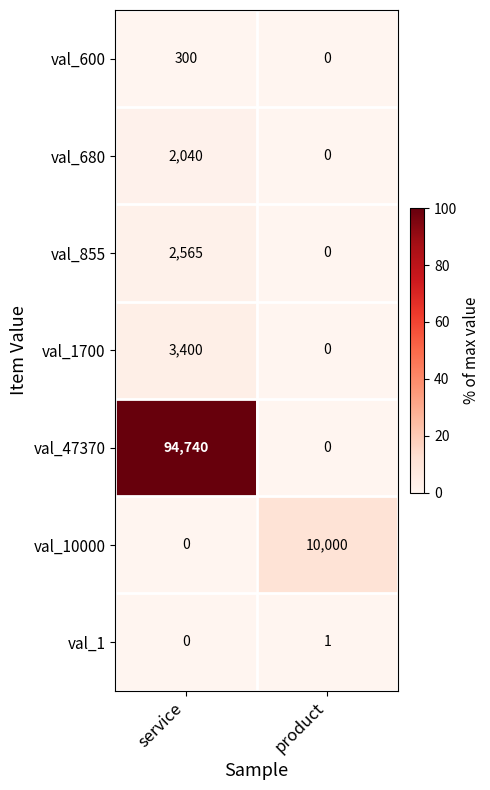

Reading right to left, list all the values displayed in this chart.

val_600: 0	300
val_680: 0	2040
val_855: 0	2565
val_1700: 0	3400
val_47370: 0	94740
val_10000: 10000	0
val_1: 1	0